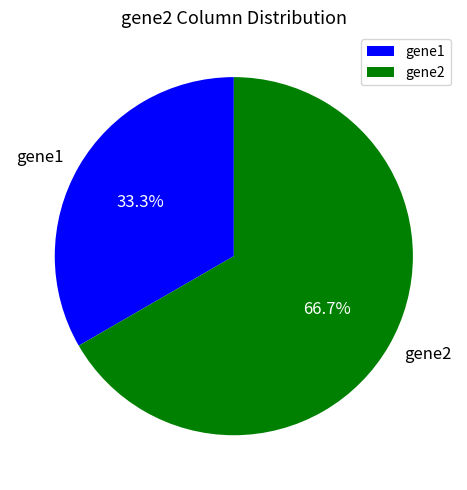

Is there a majority slice in this chart?

Yes